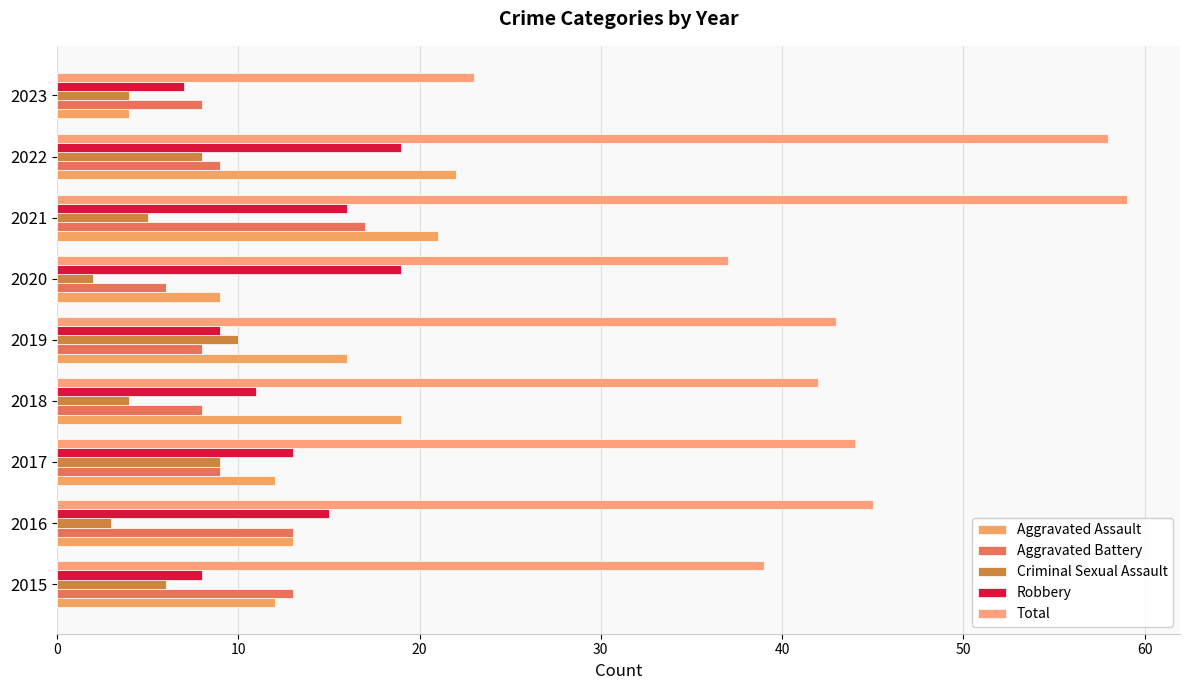

How many data points in Robbery are less than 13?

4